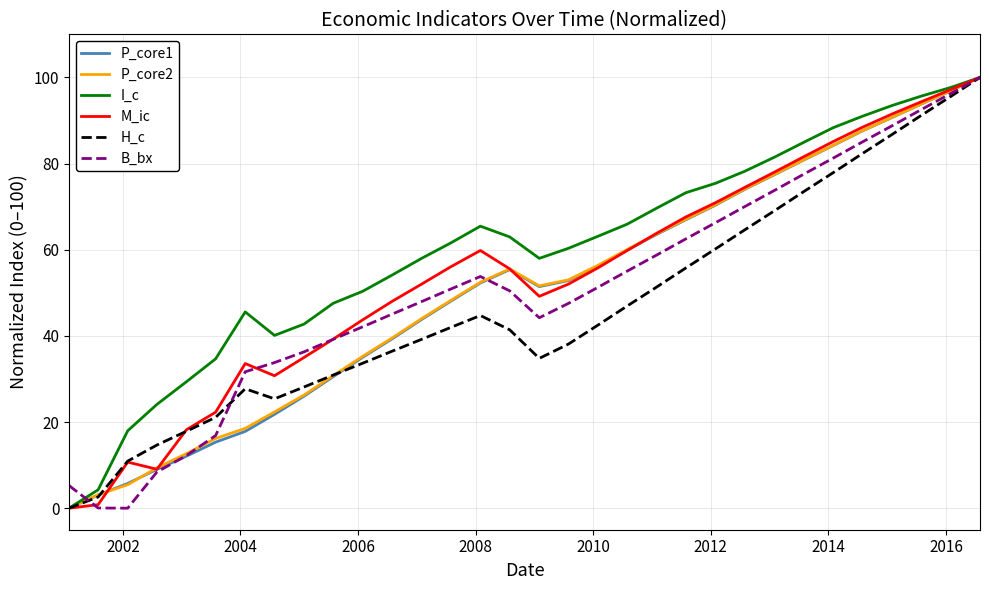

Which series has the largest total across all categories?

I_c